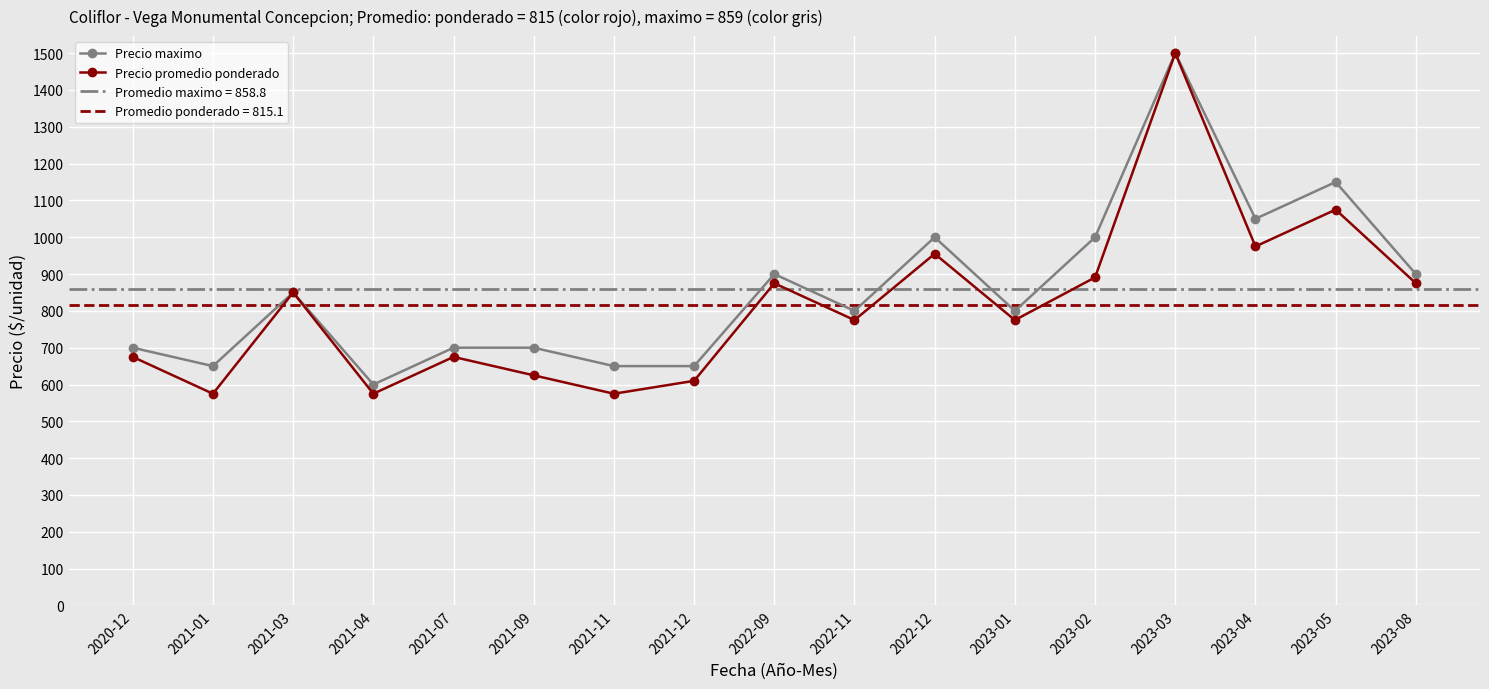

Reading left to right, extract all data points from this chart.

Precio maximo: 2020-12=700	2021-01=650	2021-03=850	2021-04=600	2021-07=700	2021-09=700	2021-11=650	2021-12=650	2022-09=900	2022-11=800	2022-12=1000	2023-01=800	2023-02=1000	2023-03=1500	2023-04=1050	2023-05=1150	2023-08=900
Precio promedio ponderado: 2020-12=675	2021-01=575	2021-03=850	2021-04=575	2021-07=675	2021-09=625	2021-11=575	2021-12=610	2022-09=875	2022-11=775	2022-12=955	2023-01=775	2023-02=891	2023-03=1500	2023-04=975	2023-05=1075	2023-08=875